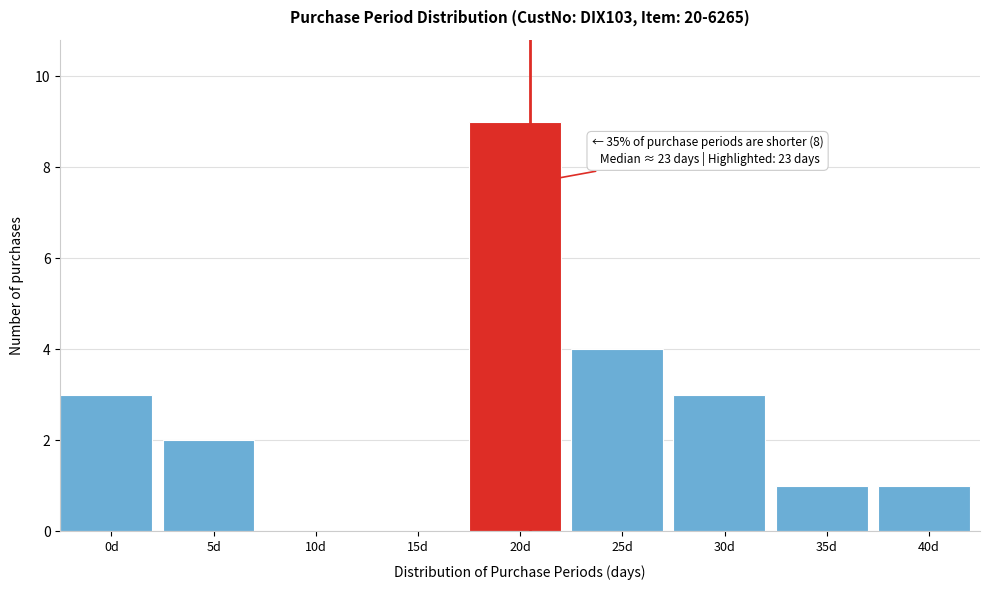

Reading left to right, what are all the values shown in this chart?

0d=3	5d=2	10d=0	15d=0	20d=9	25d=4	30d=3	35d=1	40d=1